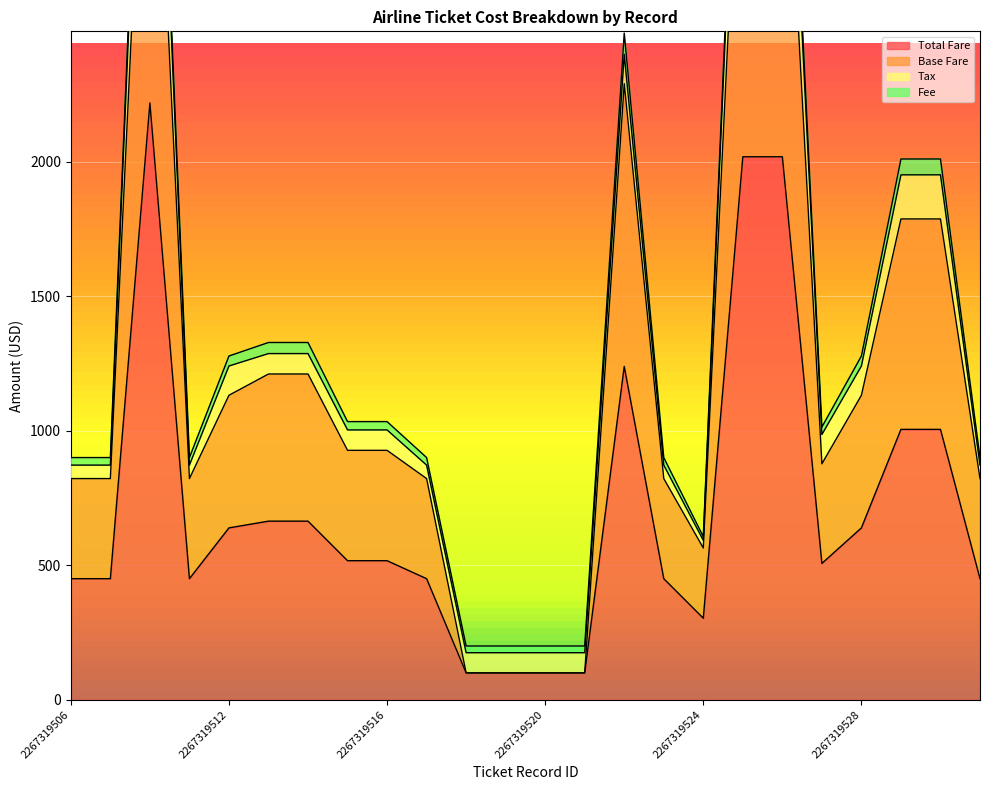

What is the average value of the Total Fare series?

710.5